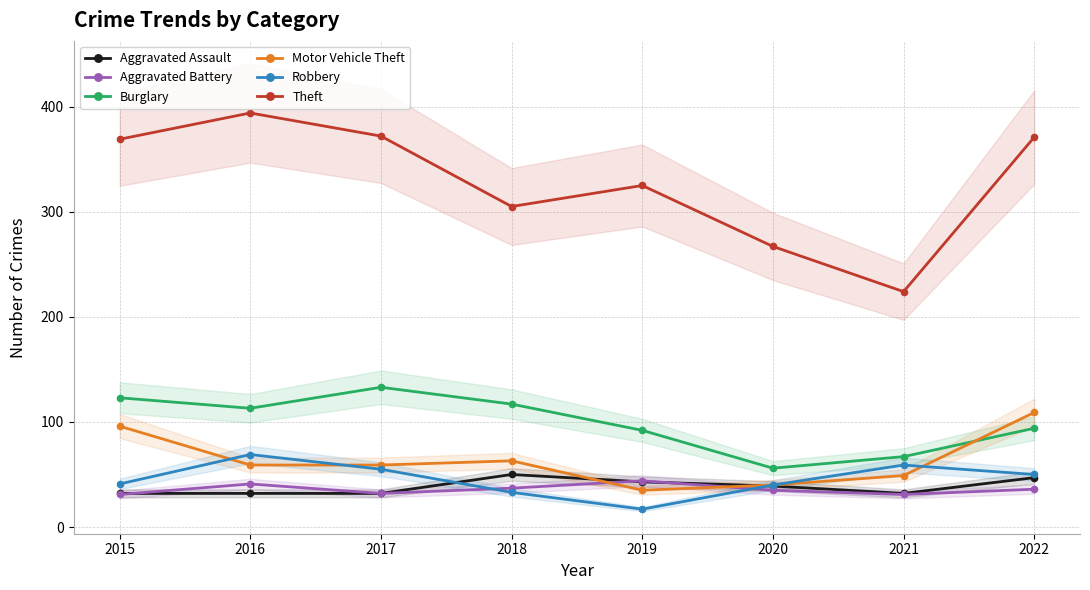

The value of Aggravated Assault at 2020 is 21. True or false?

False